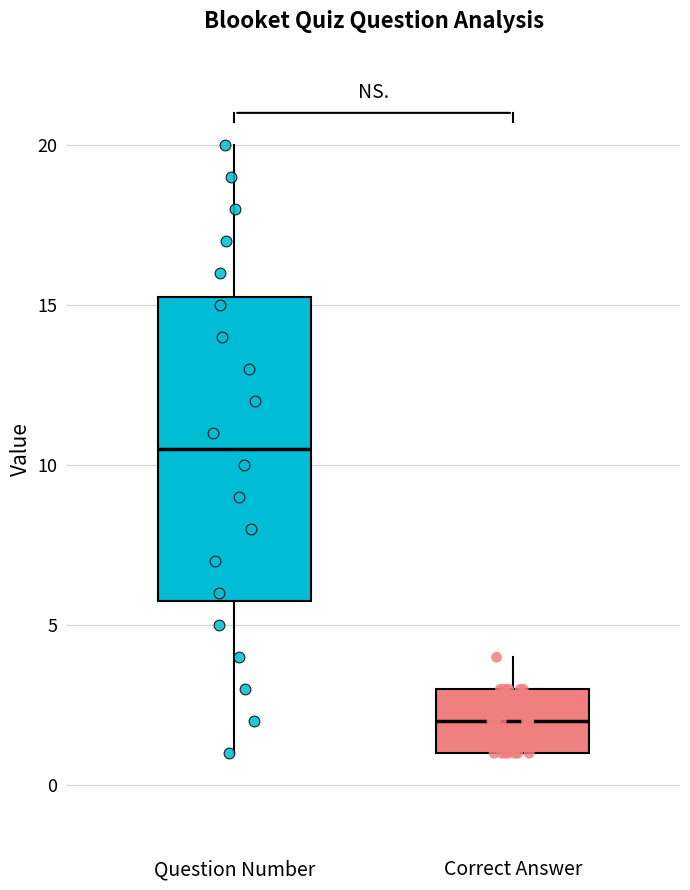

Which box is the tallest, from its lower edge to its upper edge?

Question Number